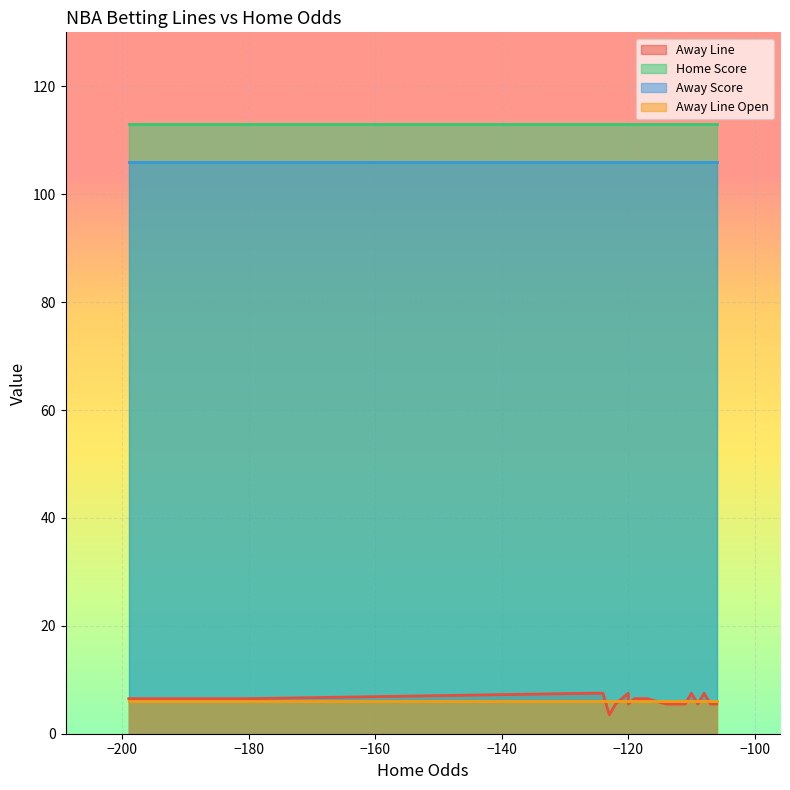

At how many categories does at least one series exceed 26?

20